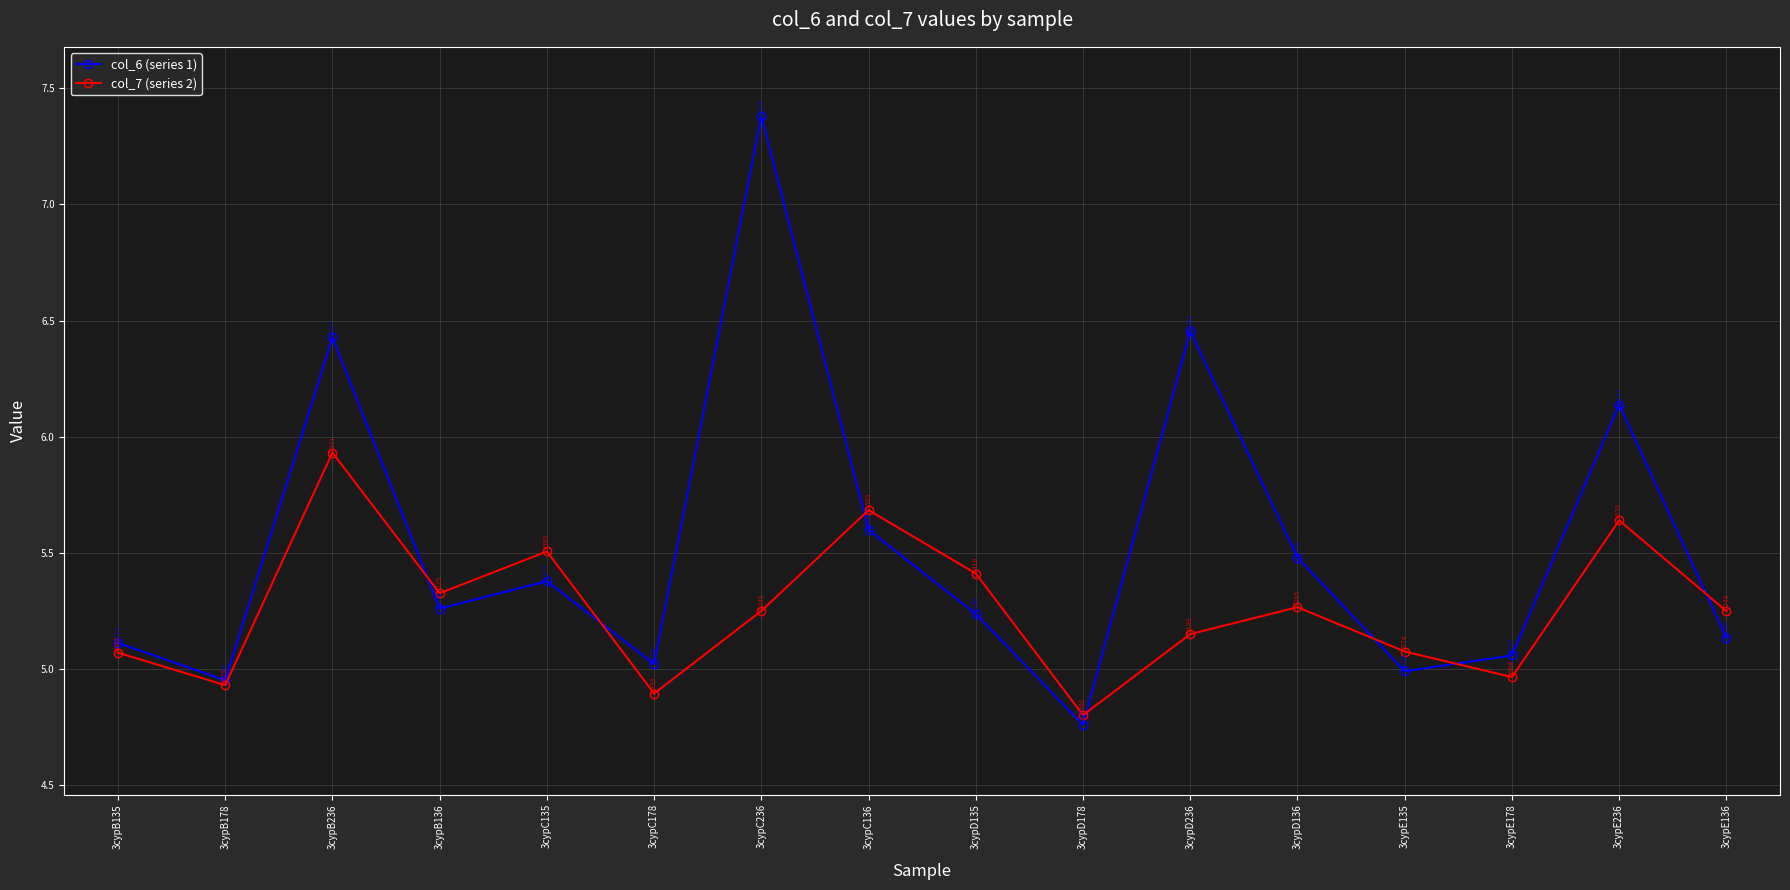

True or false: col_7 (series 2) has a value of 8.3 at 3cypB136.

False